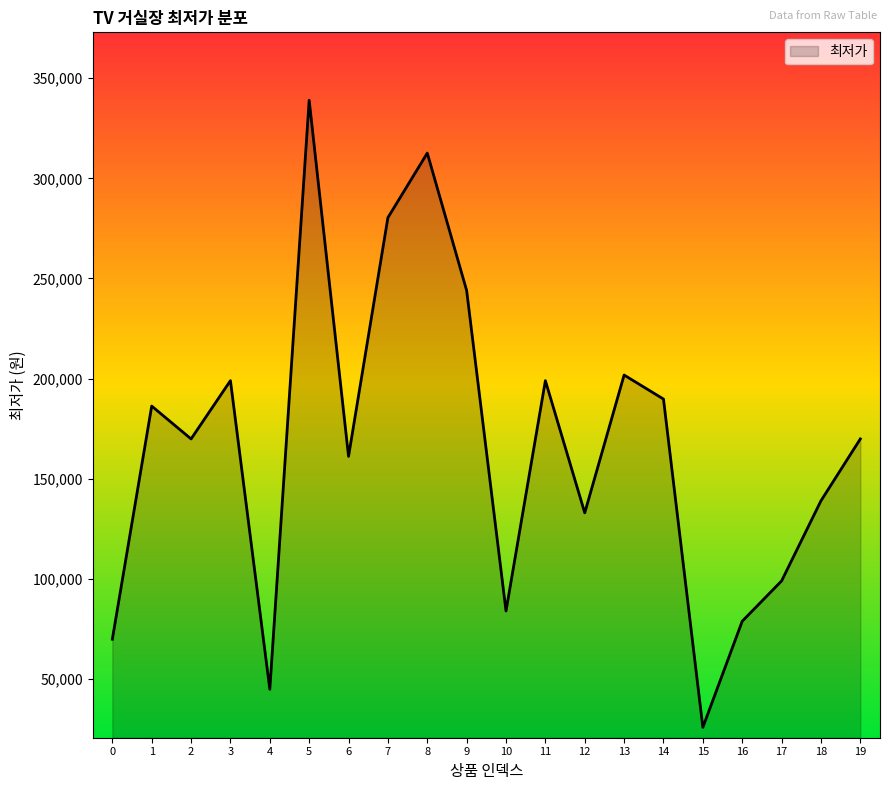

Which category has the lowest value across all series?

15